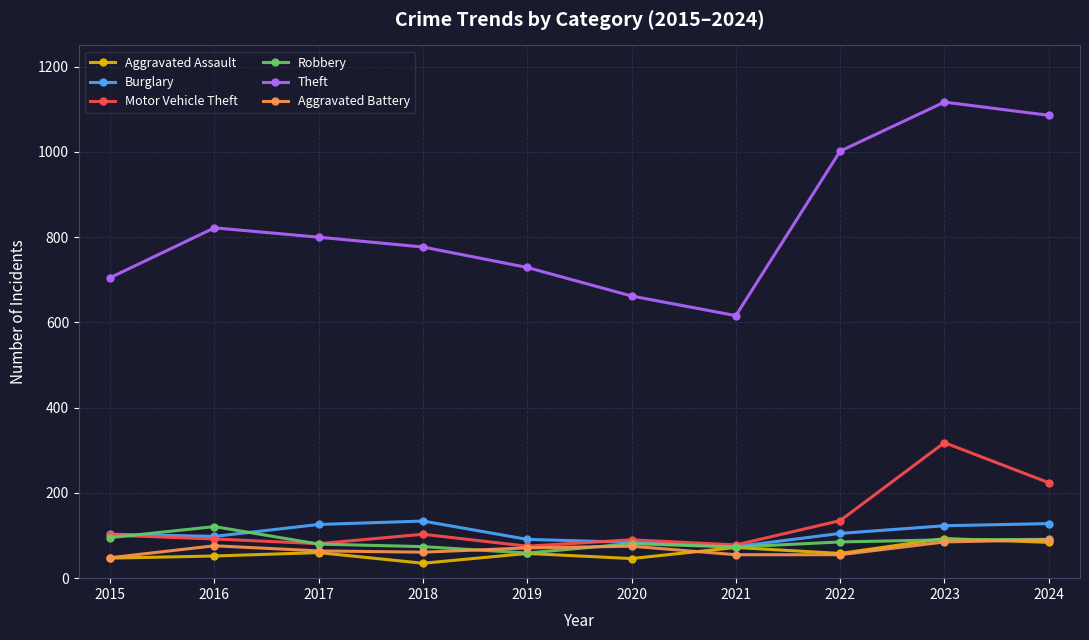

Between 2016 and 2023, which series saw the biggest shift?

Theft